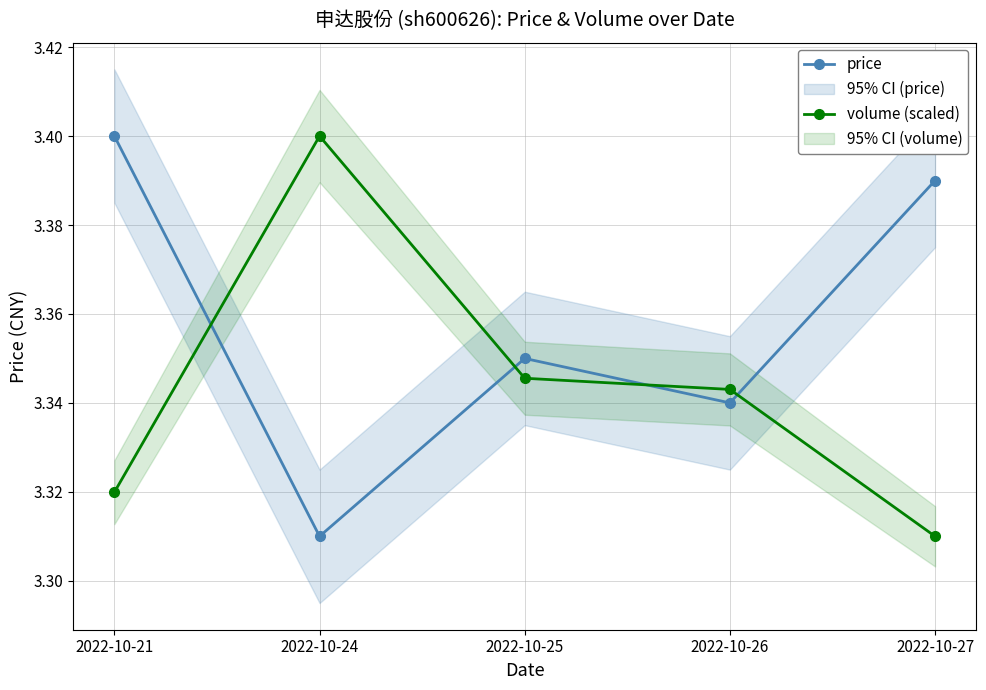

How many intersections are there between volume (scaled) and price?

4